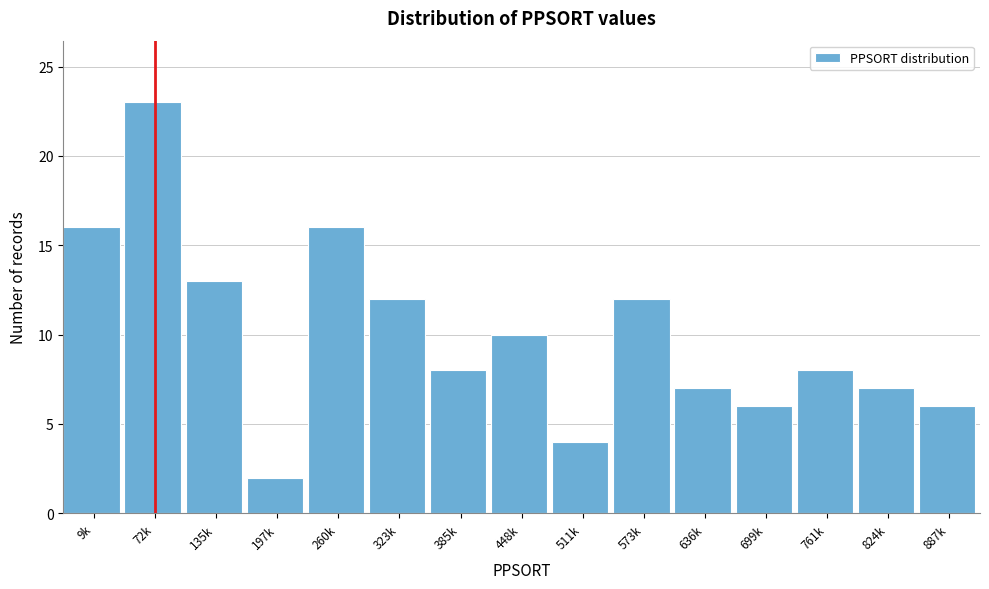

Reading left to right, what are all the values shown in this chart?

16	23	13	2	16	12	8	10	4	12	7	6	8	7	6